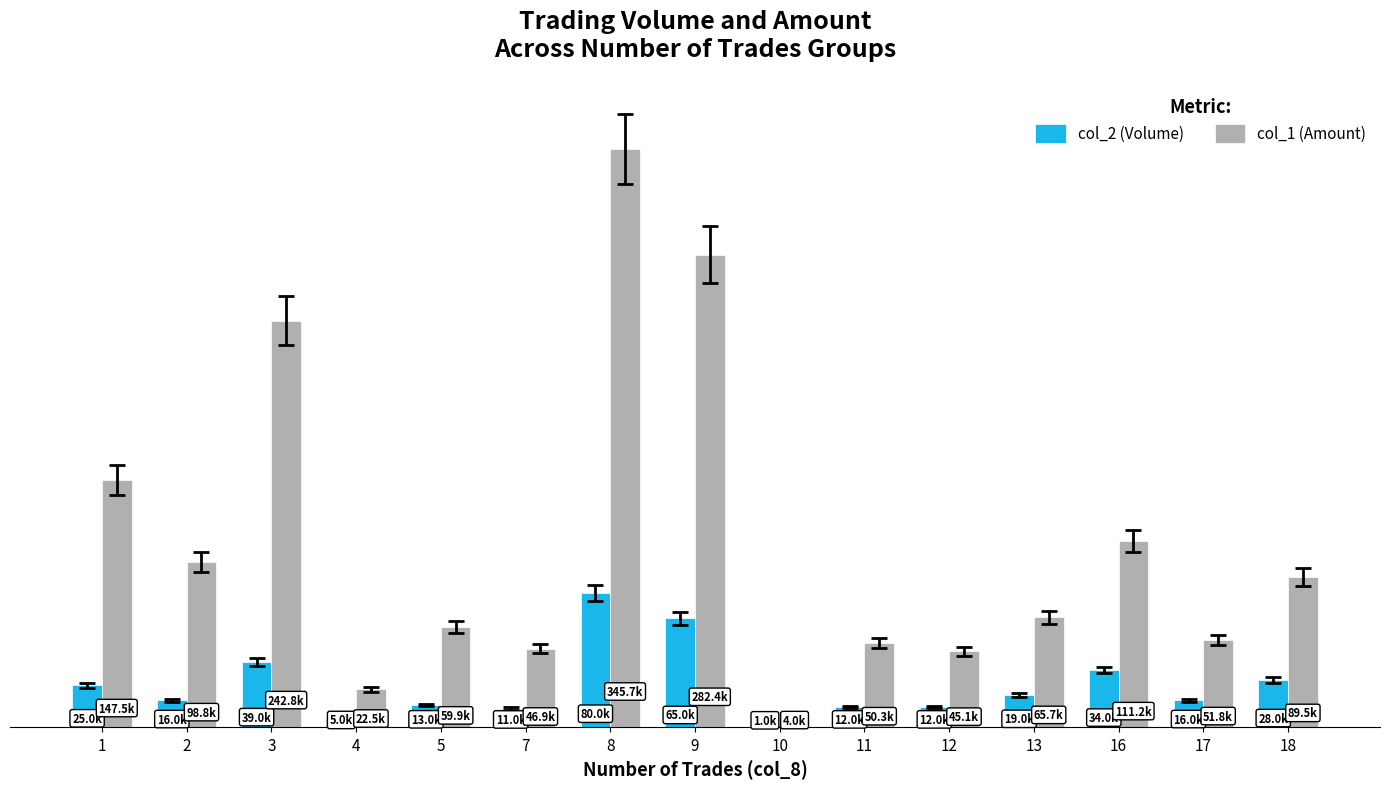

Reading left to right, list all the values displayed in this chart.

col_2 (Volume): 25000	16000	39000	5000	13000	11000	80000	65000	1000	12000	12000	19000	34000	16000	28000
col_1 (Amount): 147500	98800	242850	22500	59880	46850	345700	282450	4000	50260	45100	65670	111180	51790	89460